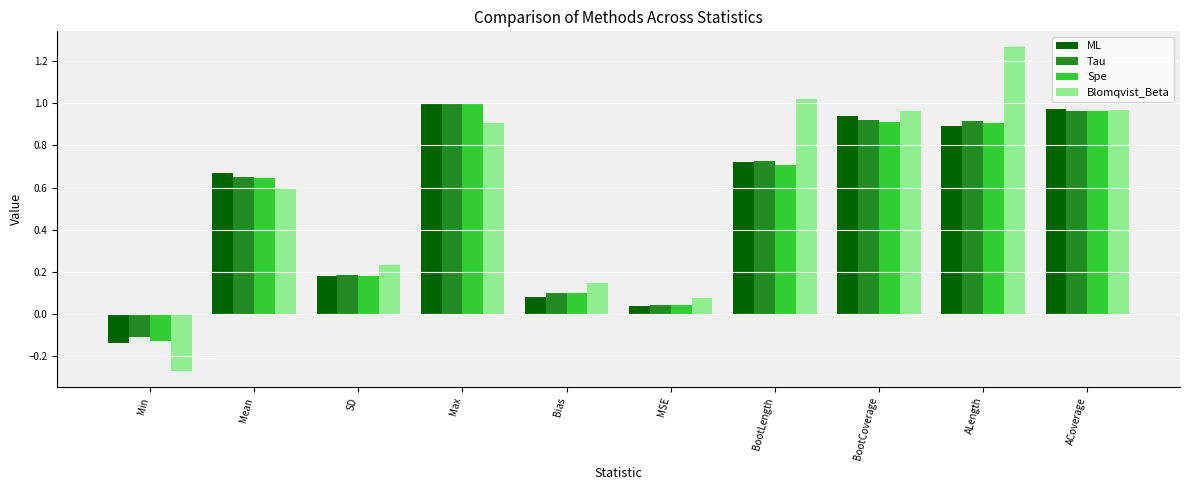

What position from the left is Max?

4